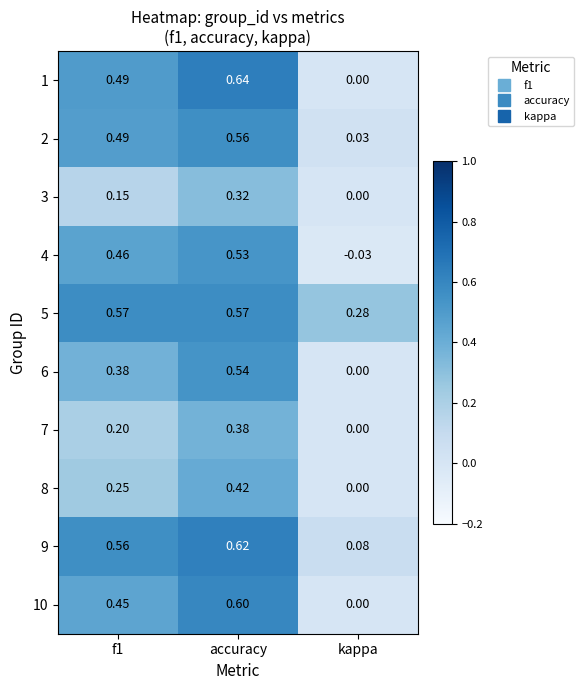

Which category has the lowest value across all series?

kappa